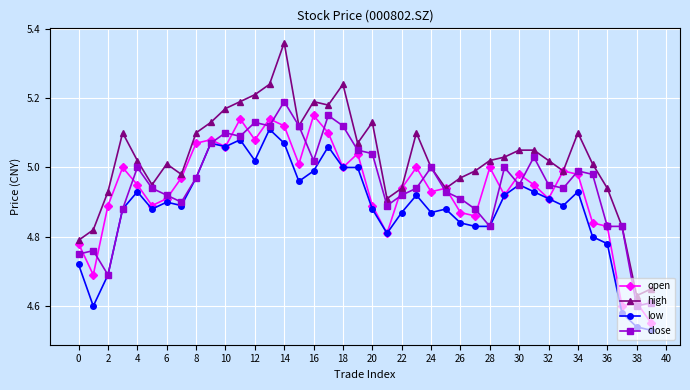

True or false: high has more than 0 interior local peaks.

True